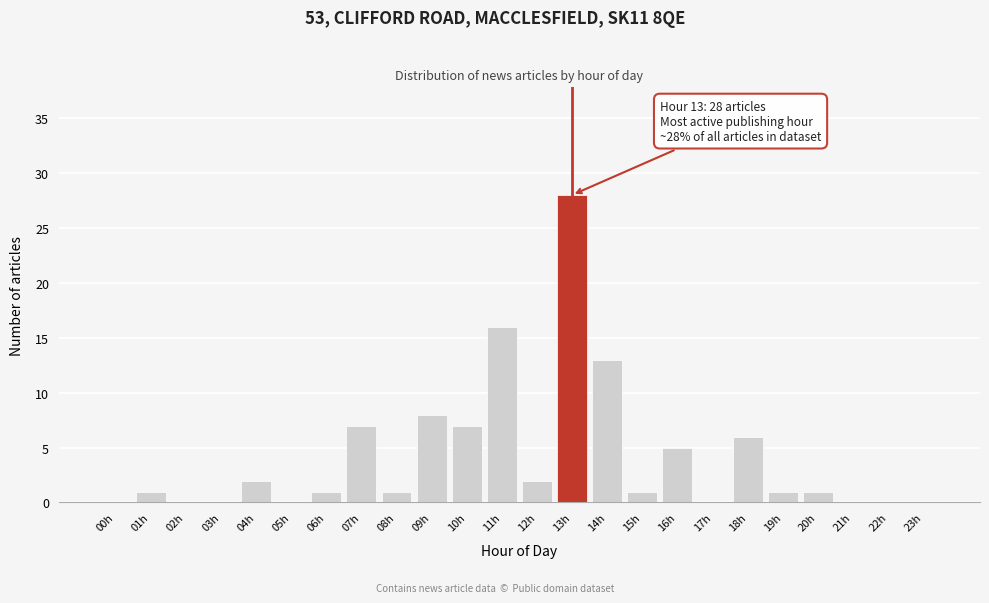

Reading left to right, transcribe all the data shown in this chart.

00h=0	01h=1	02h=0	03h=0	04h=2	05h=0	06h=1	07h=7	08h=1	09h=8	10h=7	11h=16	12h=2	13h=28	14h=13	15h=1	16h=5	17h=0	18h=6	19h=1	20h=1	21h=0	22h=0	23h=0